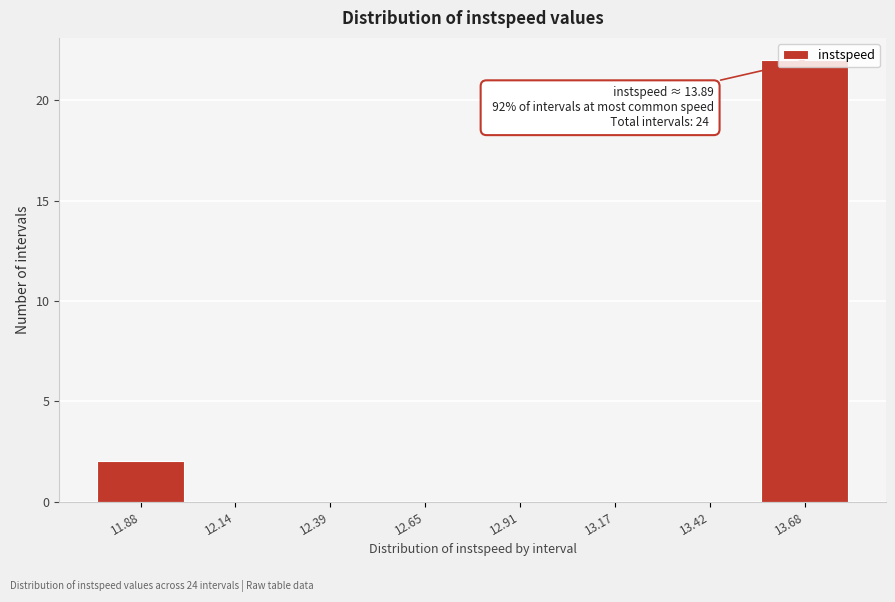

What is the greatest value displayed?

22